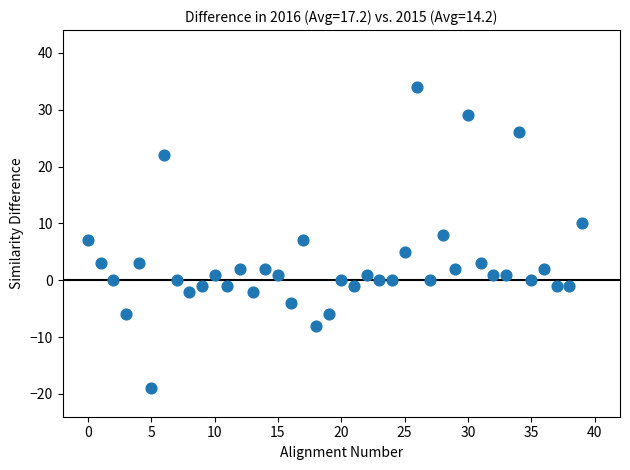

How many data points are displayed?

40